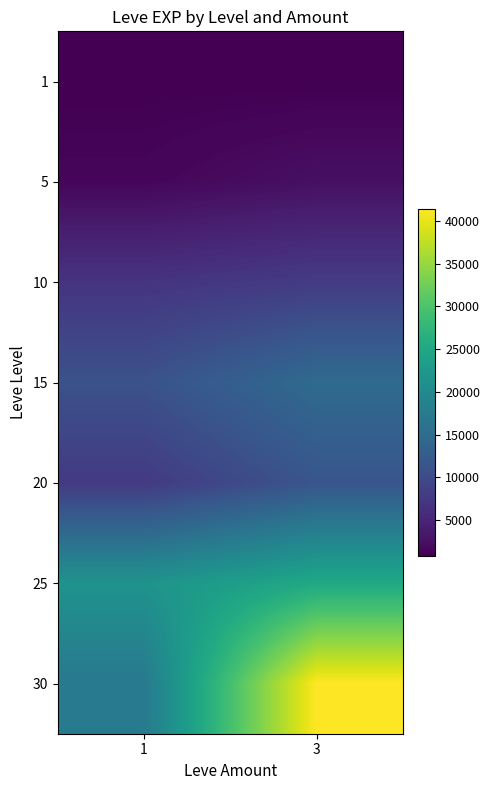

At which category is the sum across all series the highest?

3